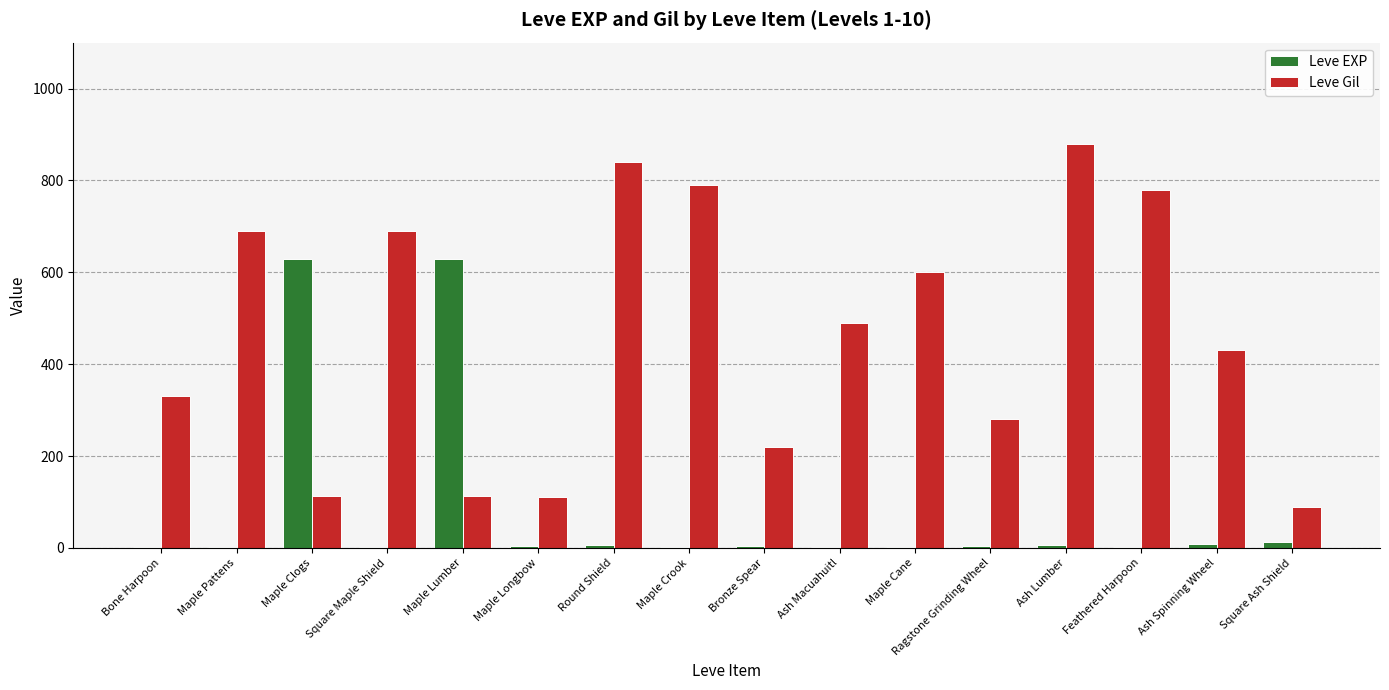

What is the difference between the Leve EXP values at Round Shield and Maple Pattens?

5